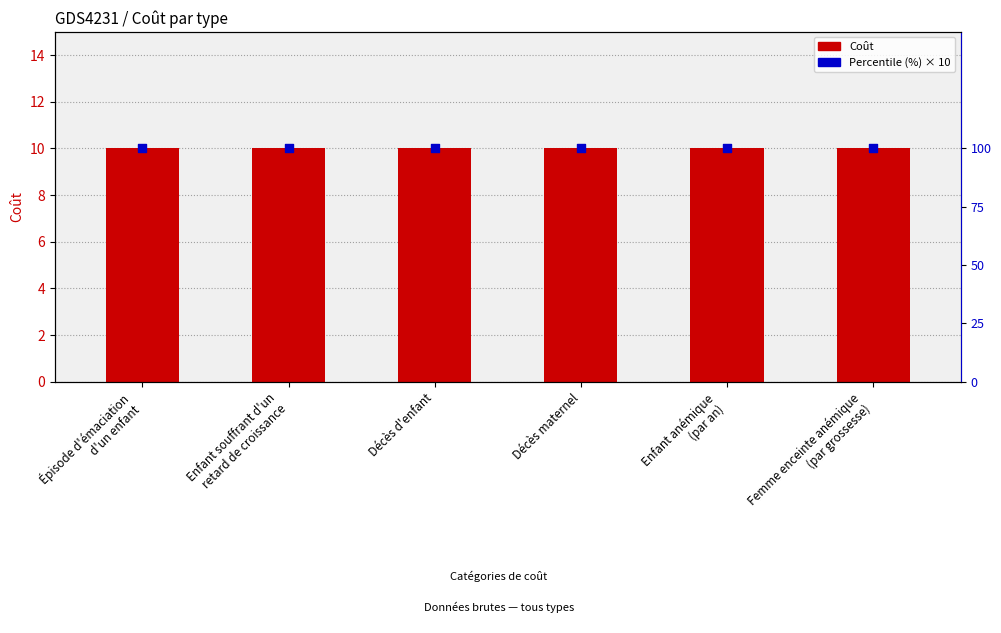

What is the total value across all series at Enfant souffrant d'un
retard de croissance?

110